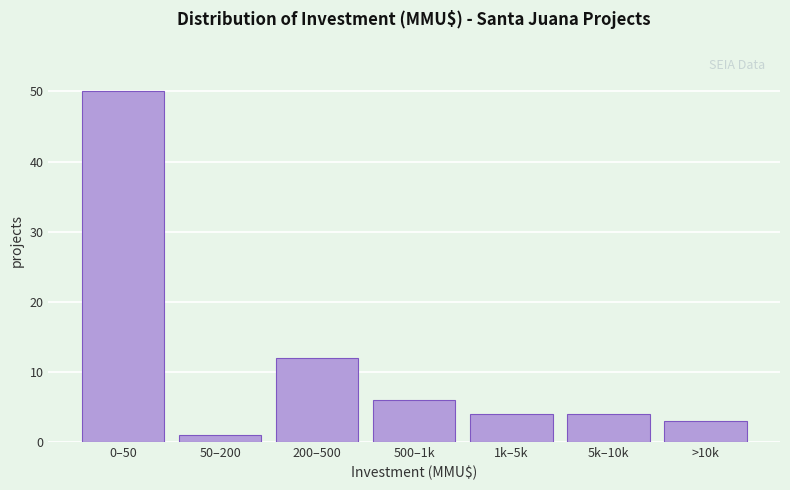

Reading left to right, list all the values displayed in this chart.

50	1	12	6	4	4	3